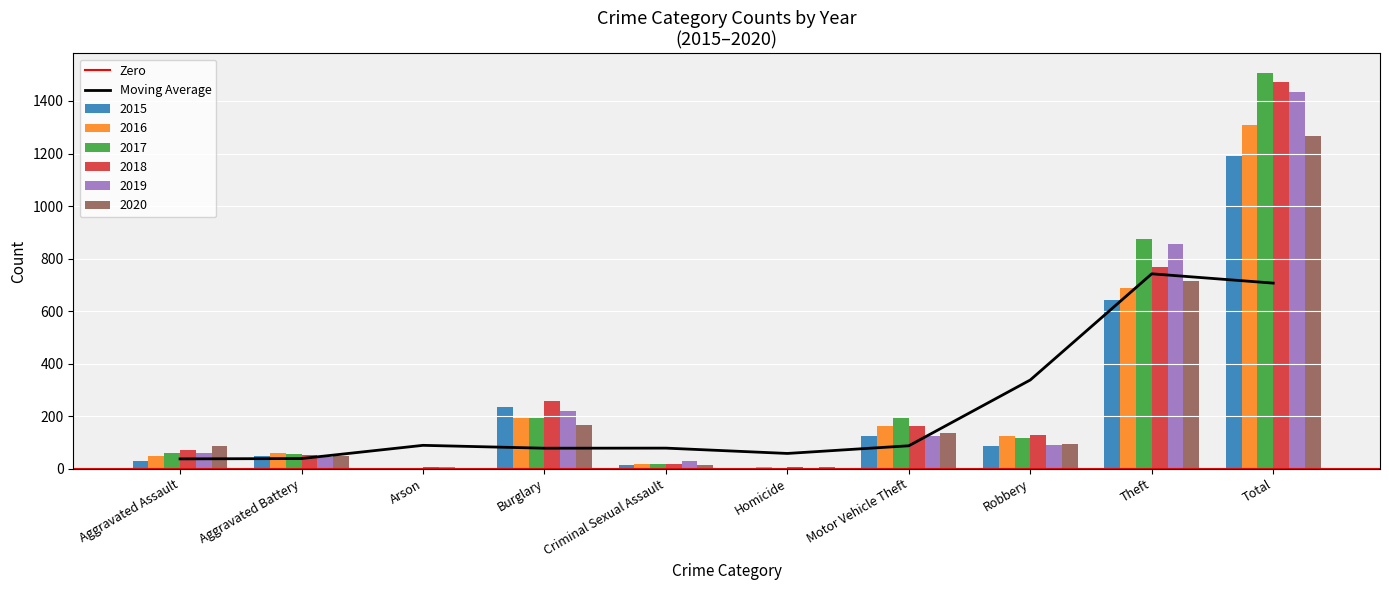

What is the average value of the 2015 series?

238